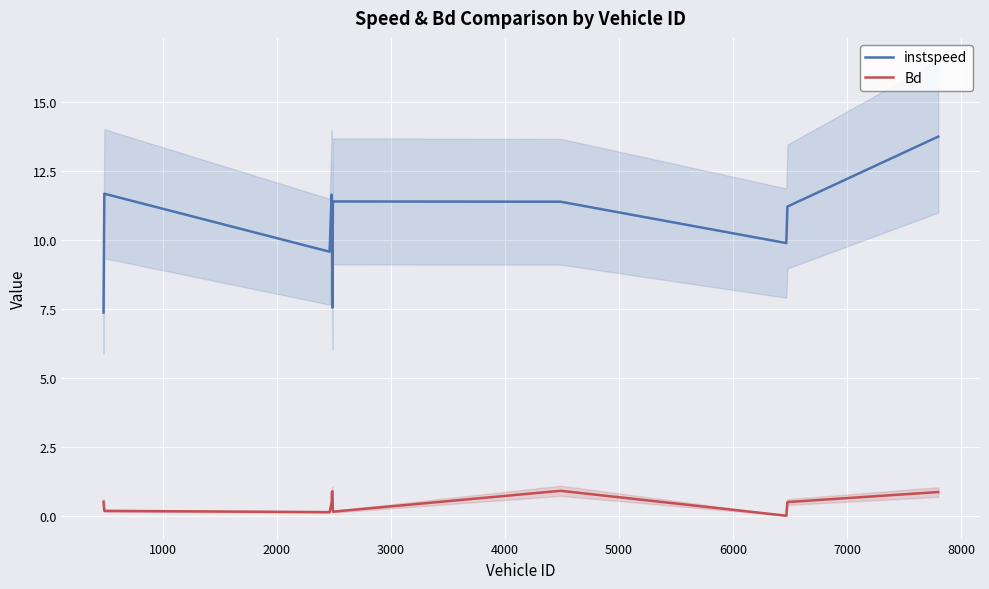

What is the highest value of the instspeed series?

13.7